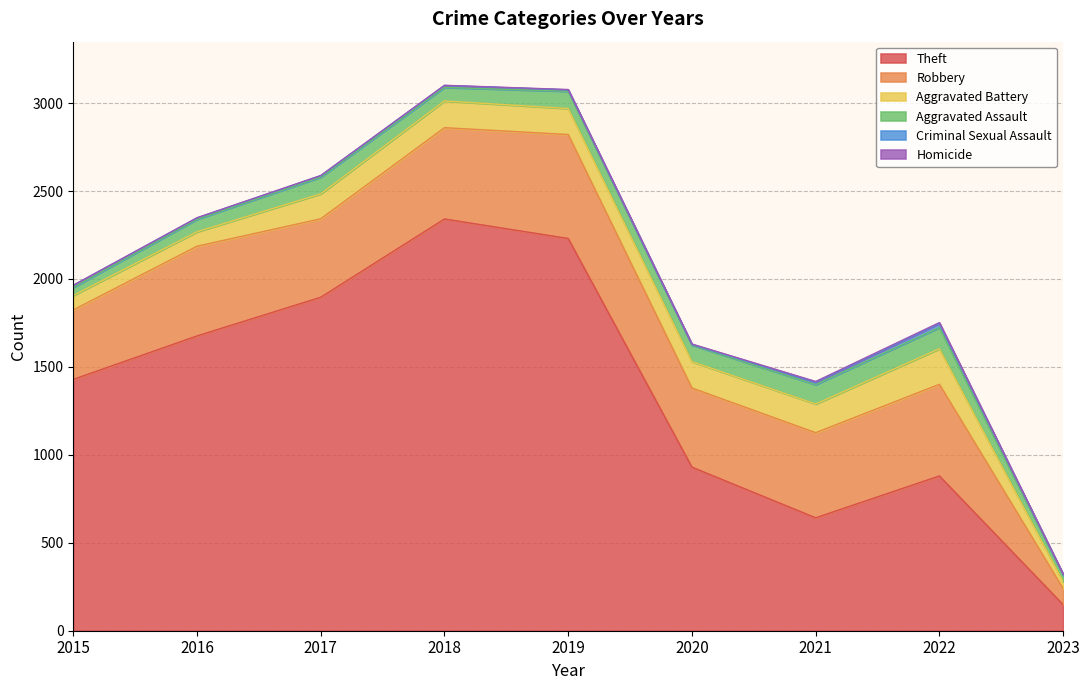

True or false: Robbery has a value of 521 at 2022.

True